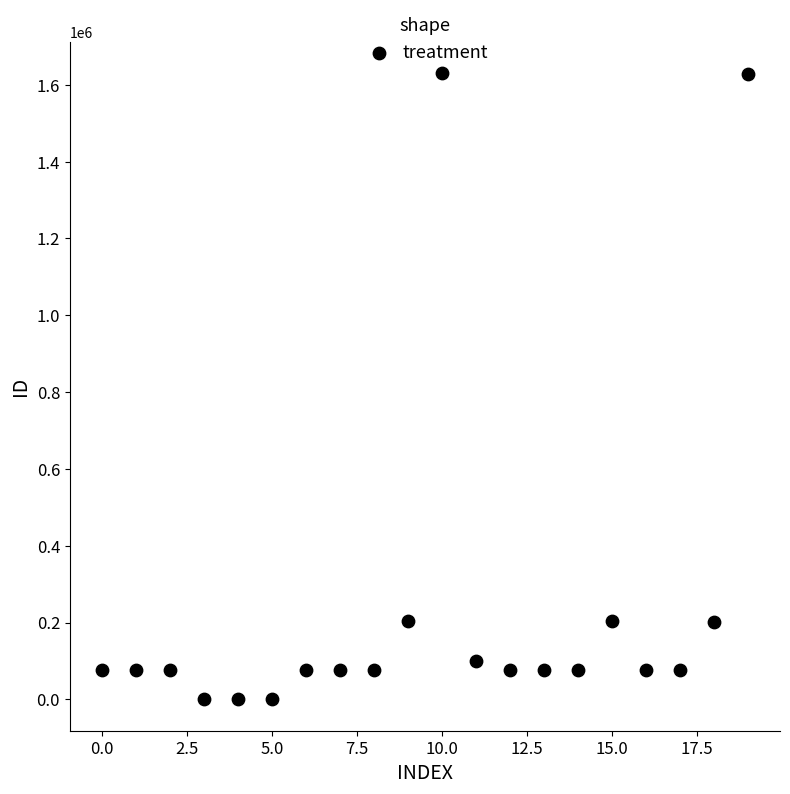

What is the range of Y values (max minus min)?

1630122